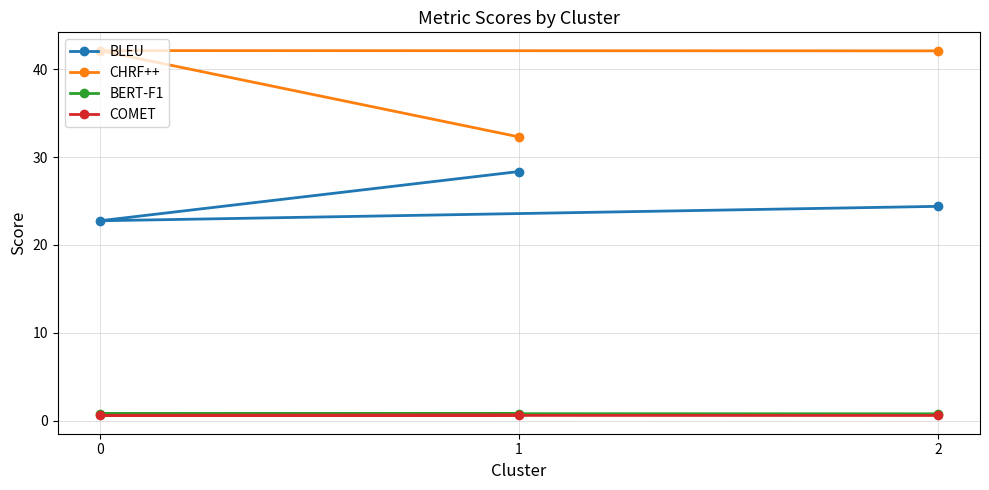

True or false: COMET has a value of 0.8 at 0.

False